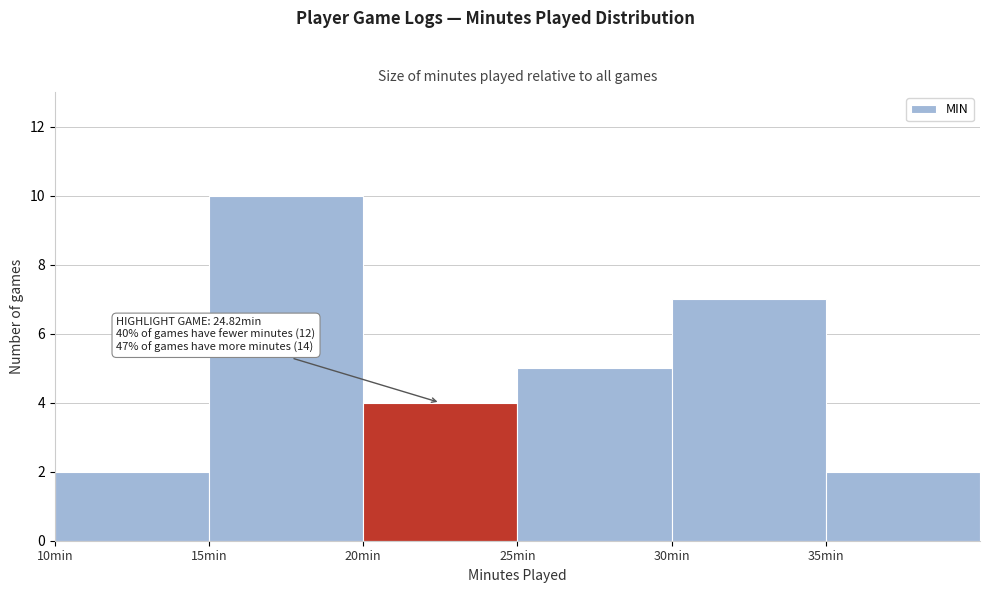

Over which range of the x-axis is the bar tallest?

15 to 20